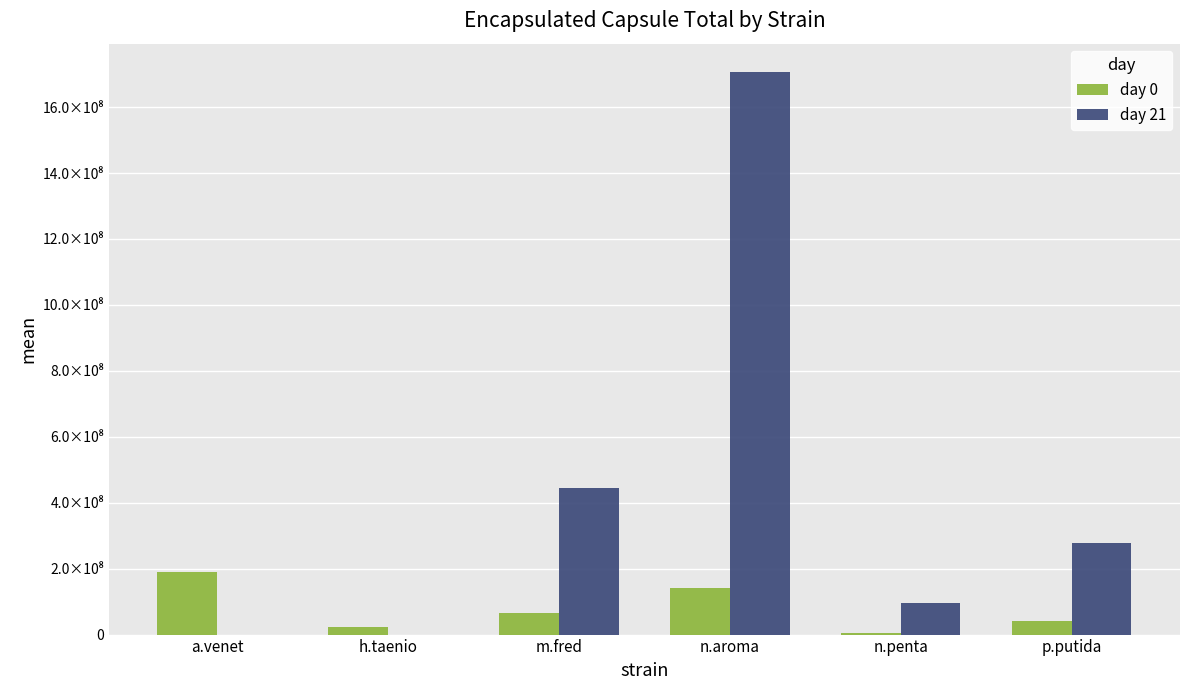

True or false: day 21 has a value of 1085387395.5 at n.aroma.

False